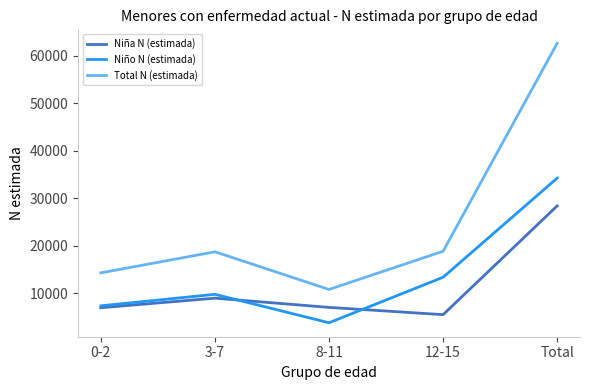

True or false: Niña N (estimada) and Niño N (estimada) cross at least once.

True